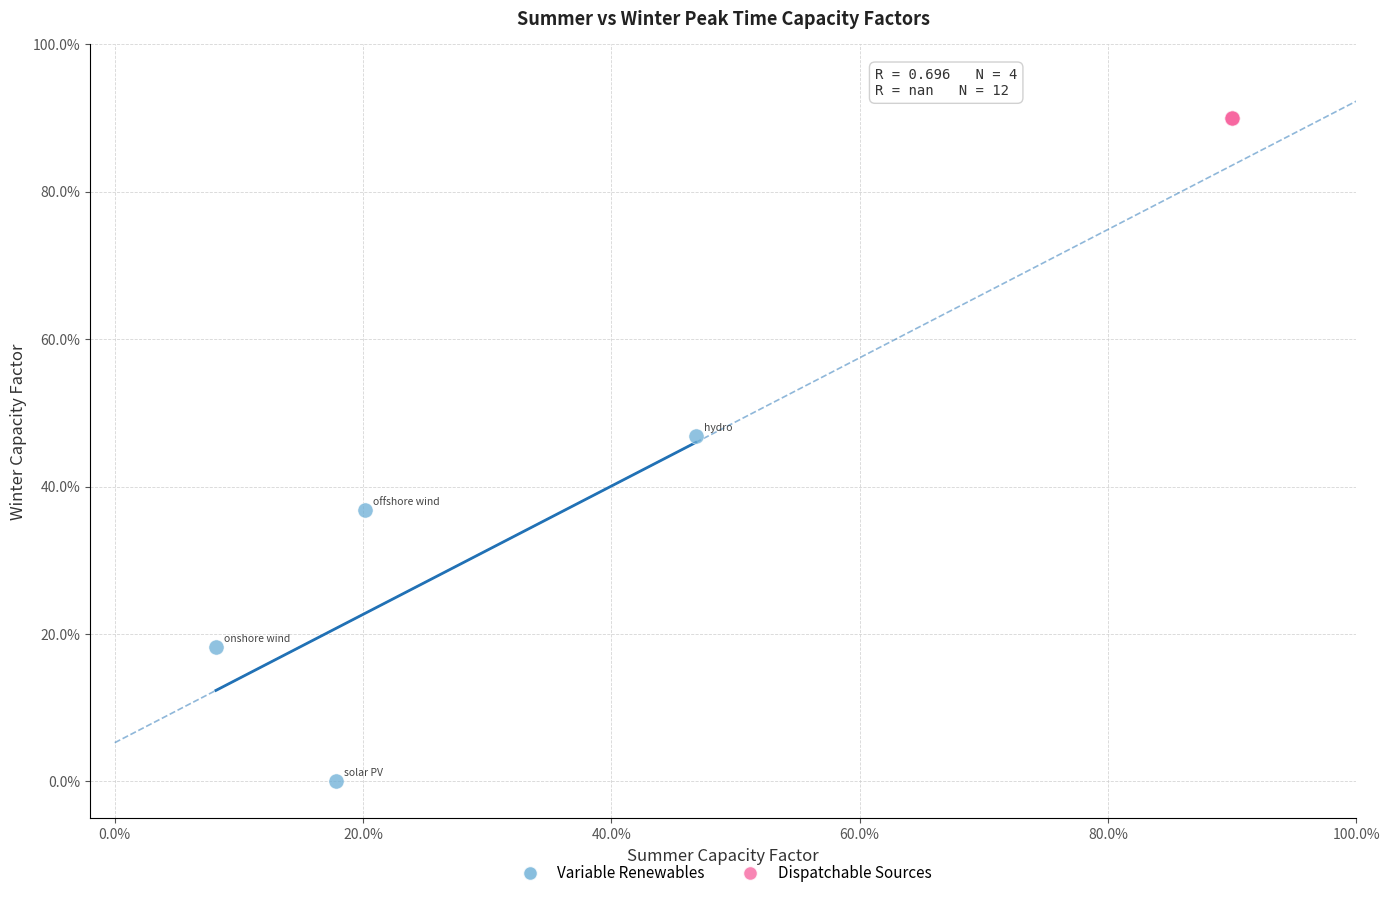

Which series reaches the minimum Y coordinate?

Variable Renewables